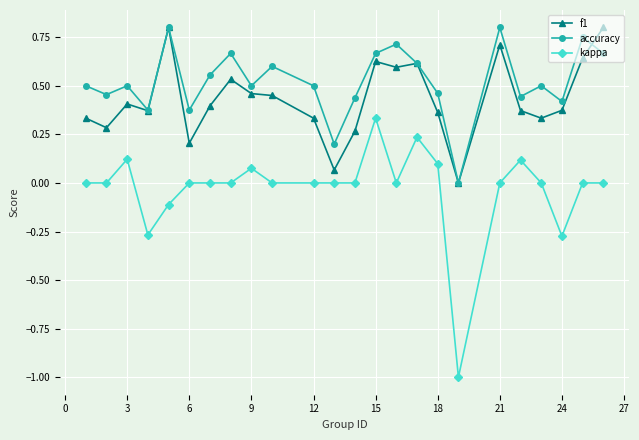

True or false: kappa and f1 cross at least once.

False